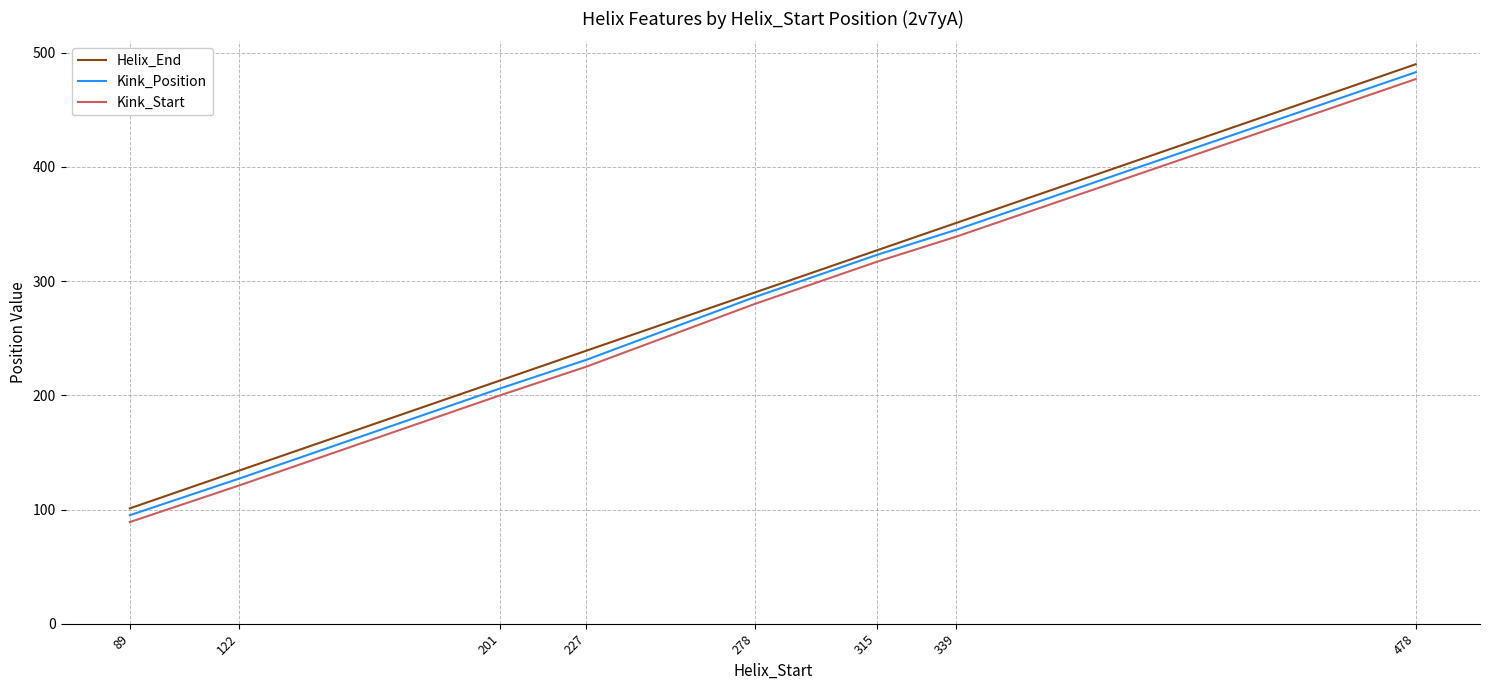

Is it true that Kink_Start equals 597 at 339?

False